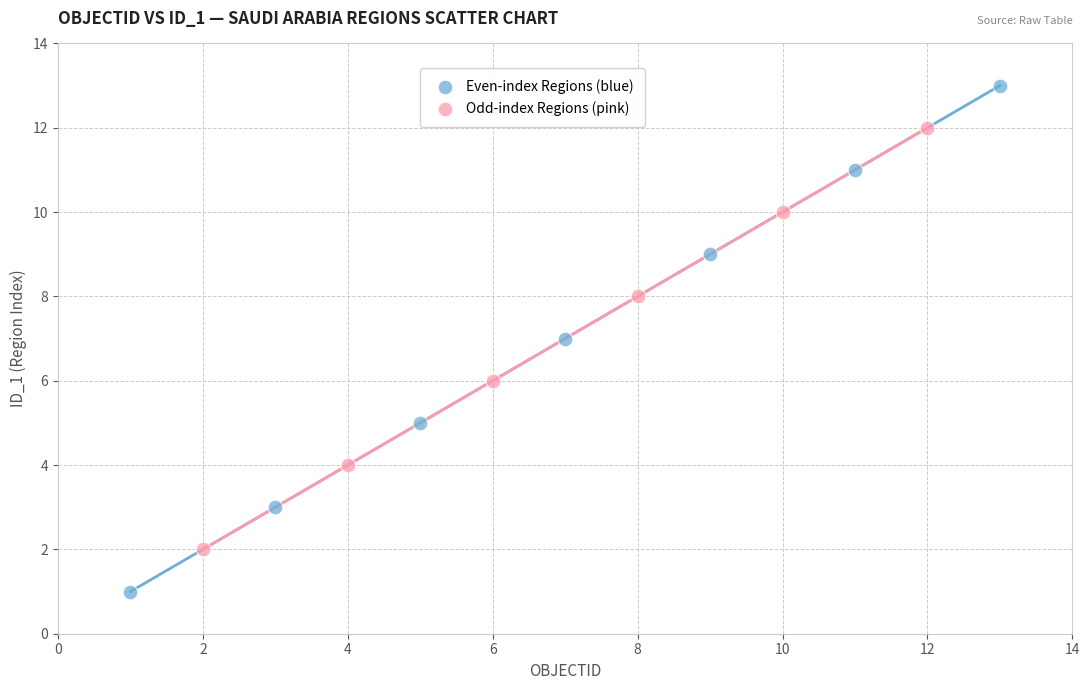

Which series contains the highest Y value?

Even-index Regions (blue)